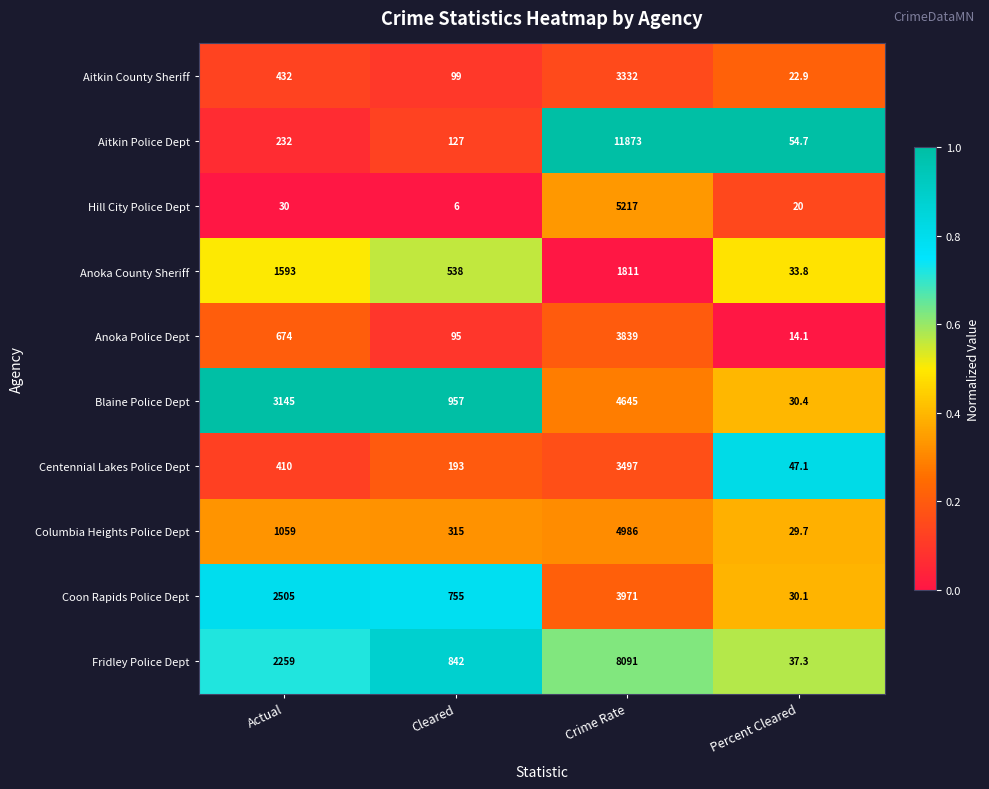

What is the difference between the maximum and minimum values in the Centennial Lakes Police Dept series?

3449.9